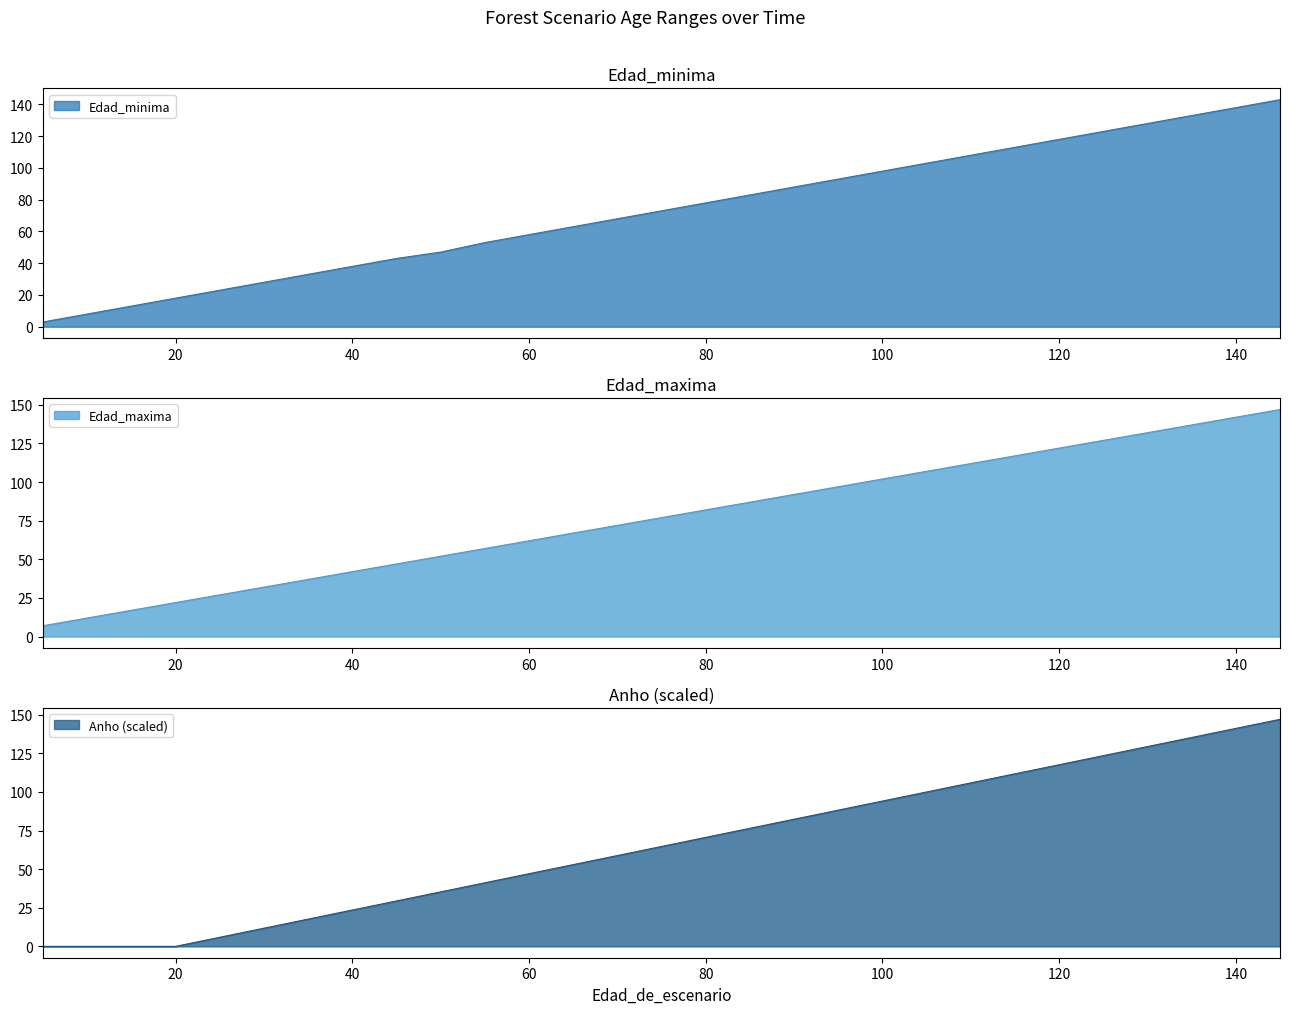

List the series in order of their peak value, highest first.

Edad_maxima, Anho, Edad_minima